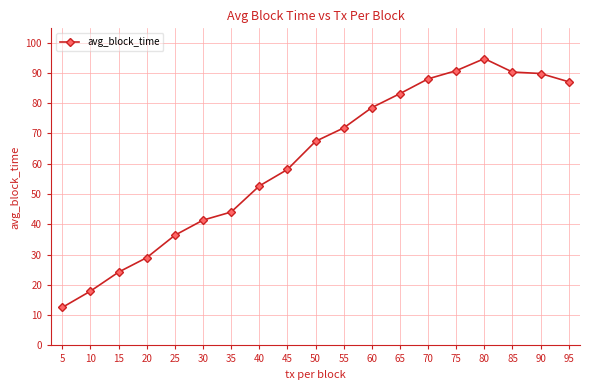

True or false: the data shows 34.5 at 45.

False